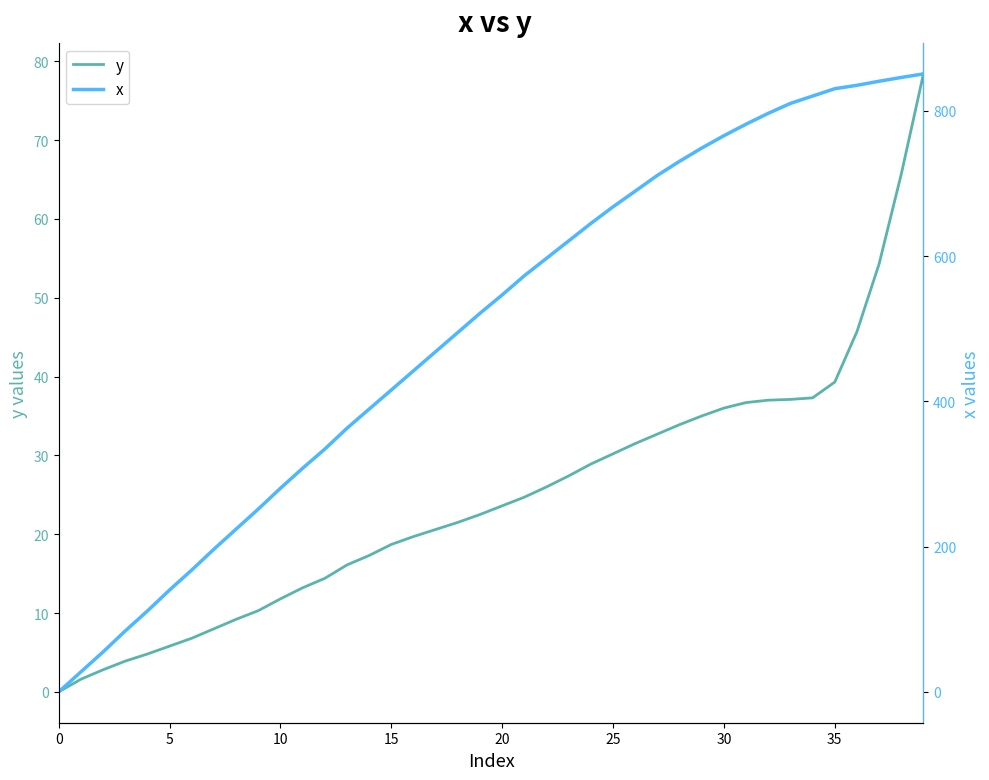

Which series has the widest spread of values?

x